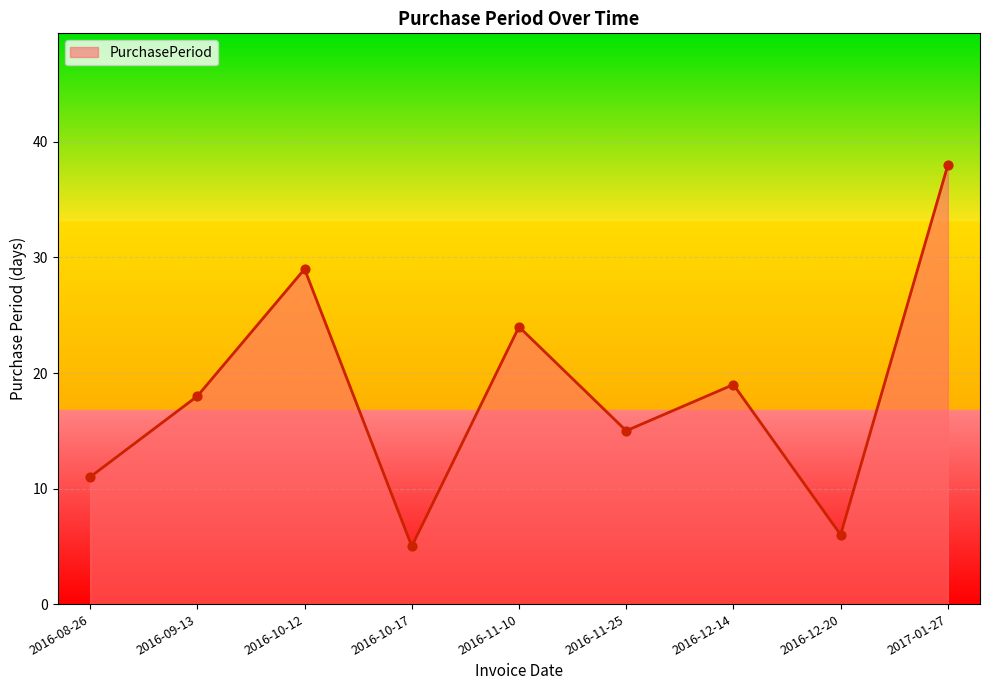

What is the change in value from 2016-08-26 to 2017-01-27?

+27